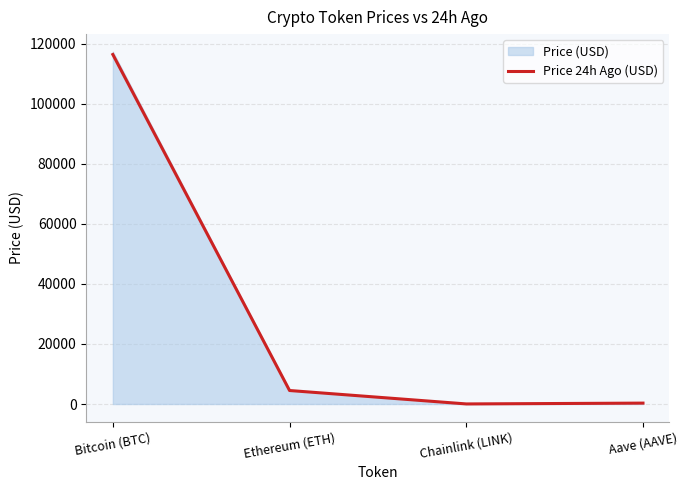

At which label does the data first exceed 4492?

Bitcoin (BTC)